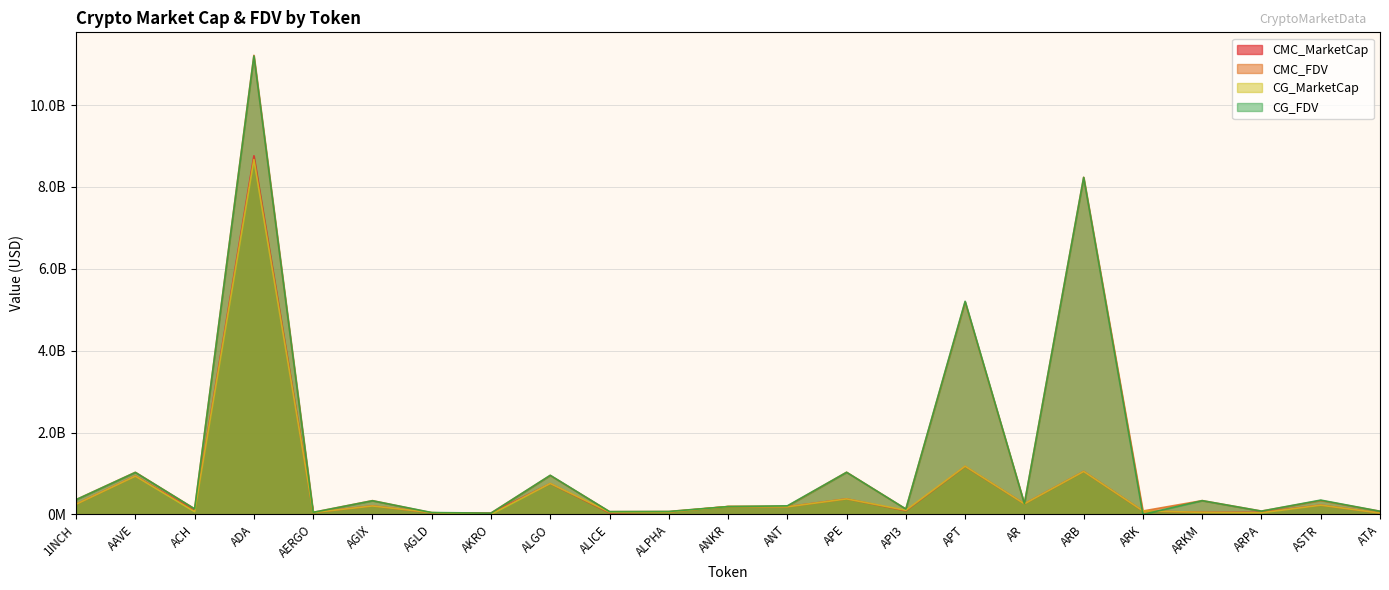

True or false: CMC_MarketCap and CG_MarketCap cross at least once.

True